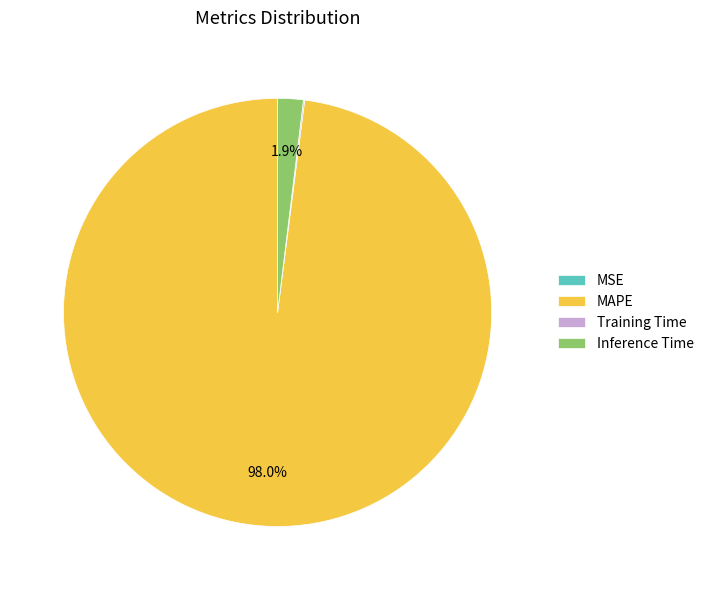

Which category has the biggest portion of the pie?

MAPE